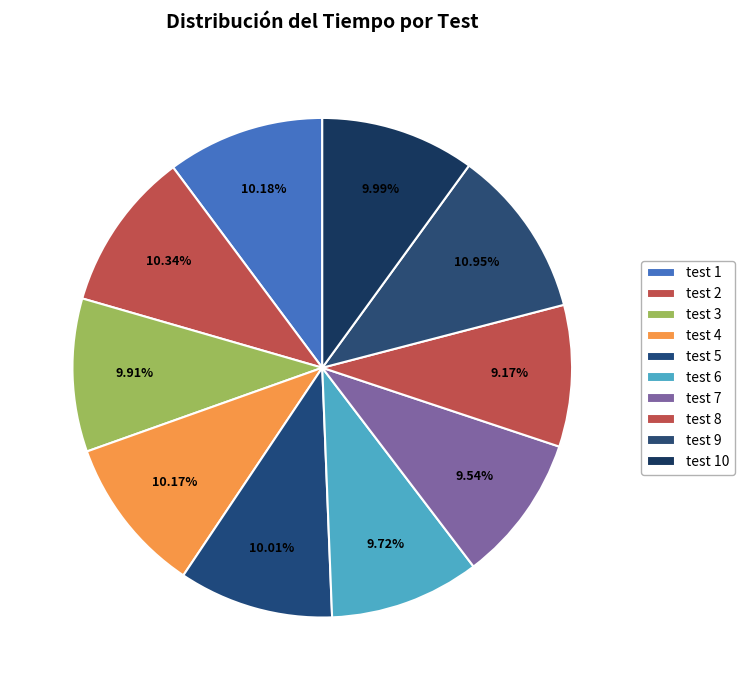

Combined, do test 9 and test 4 account for over 50%?

No